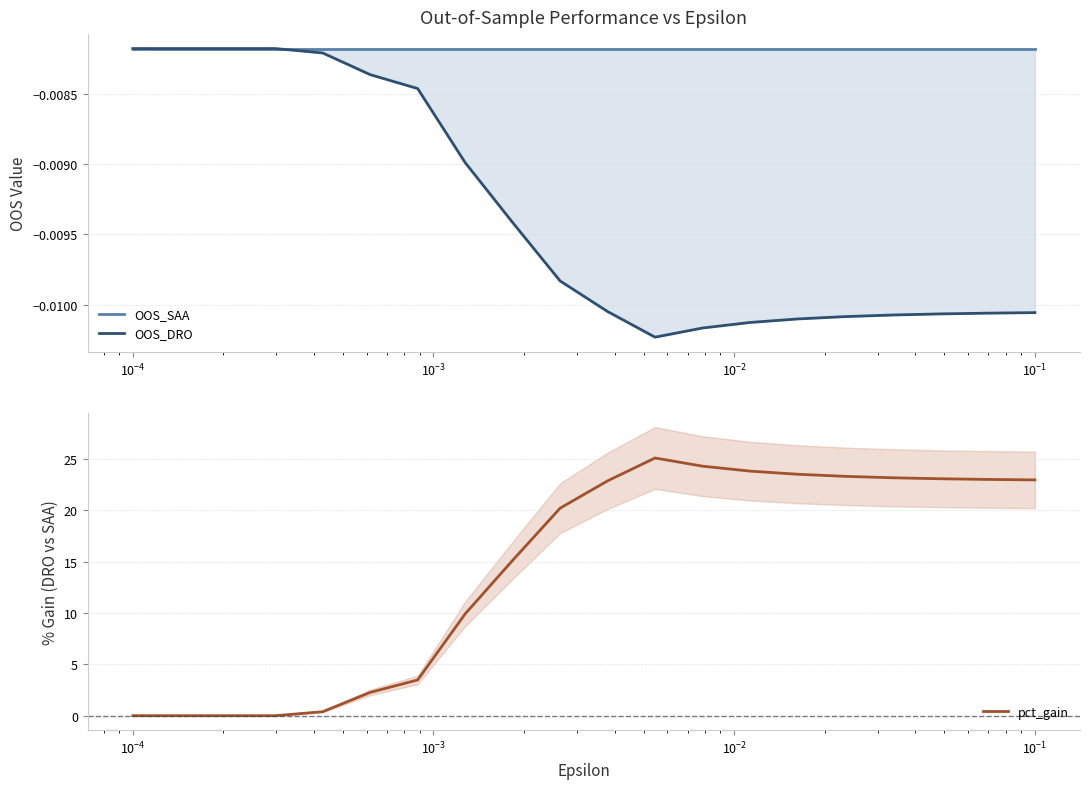

How many lines are shown in the chart?

3